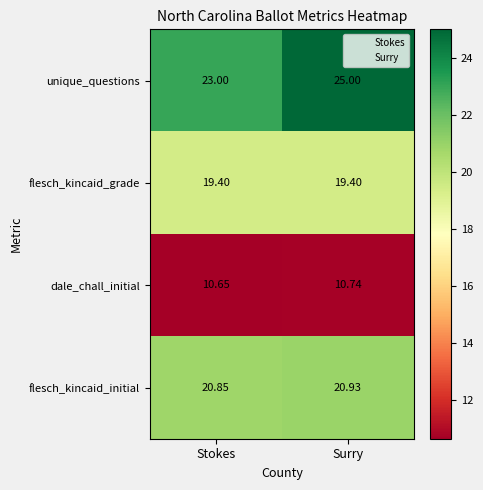

At which category is the sum across all series the highest?

Surry